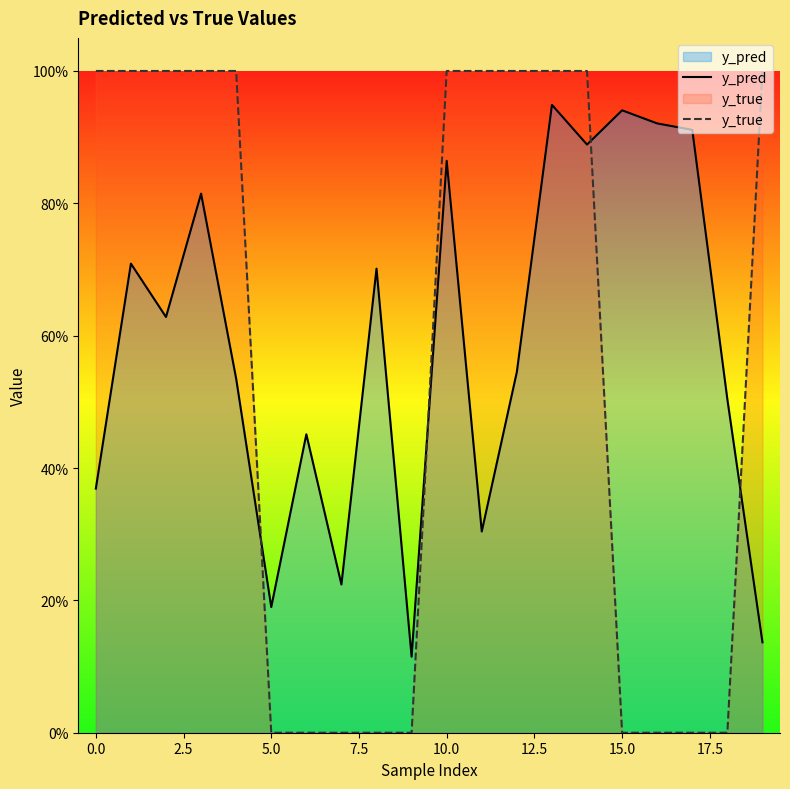

Which has a higher value, 19 or 10?

10